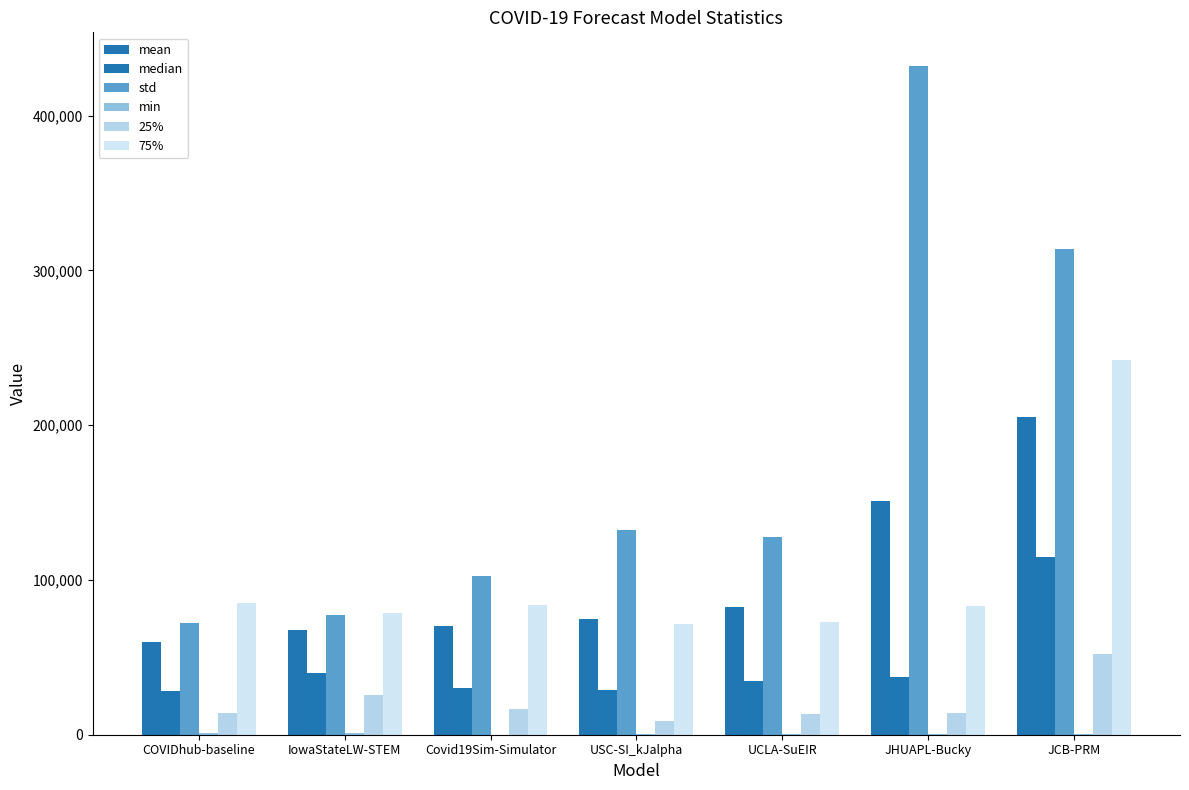

How many series are shown in this chart?

6